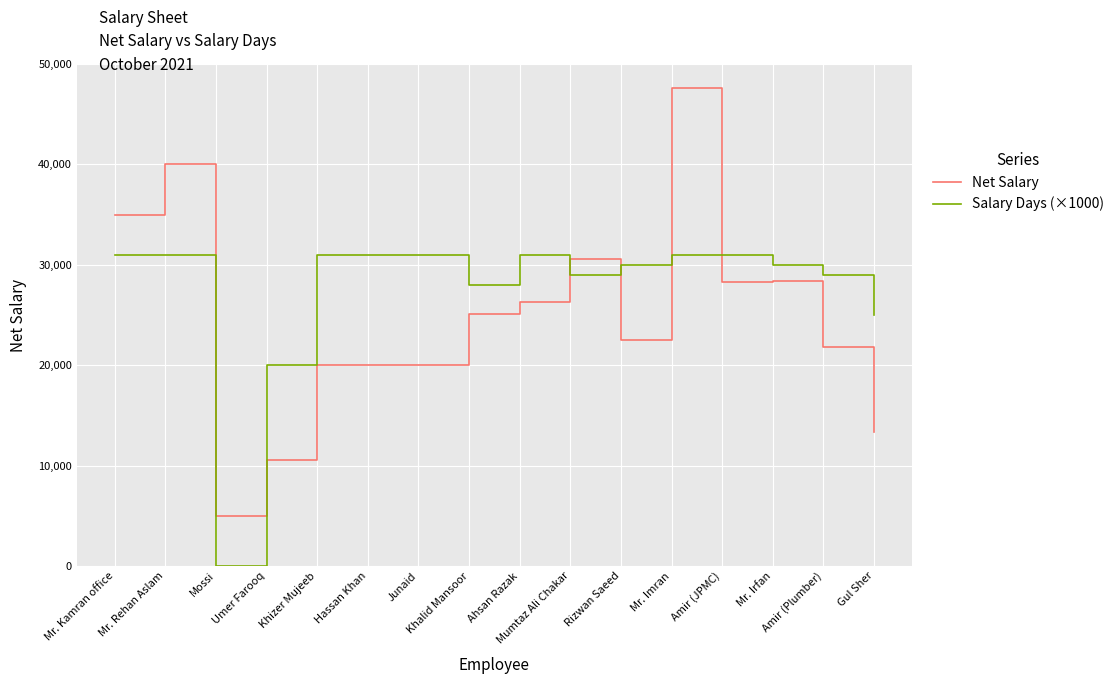

How many lines are shown in the chart?

2